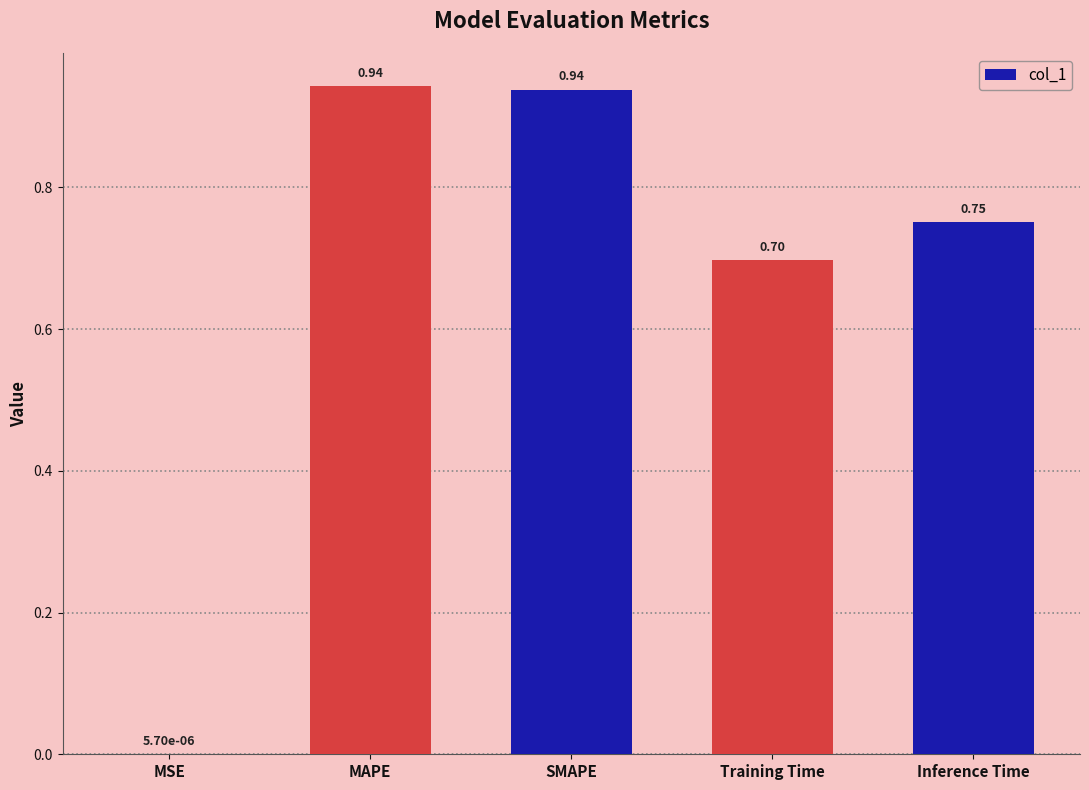

Between MSE and Training Time, which is larger?

Training Time